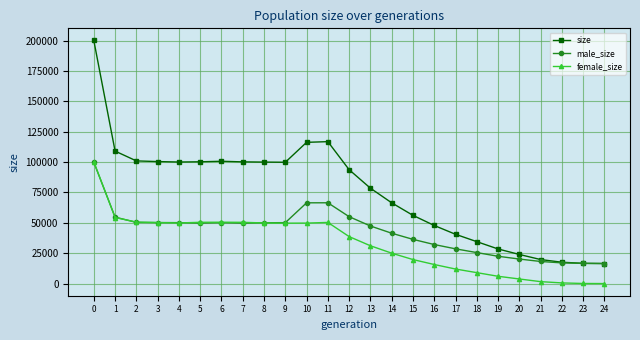

True or false: size has a value of 16500 at 24.

True